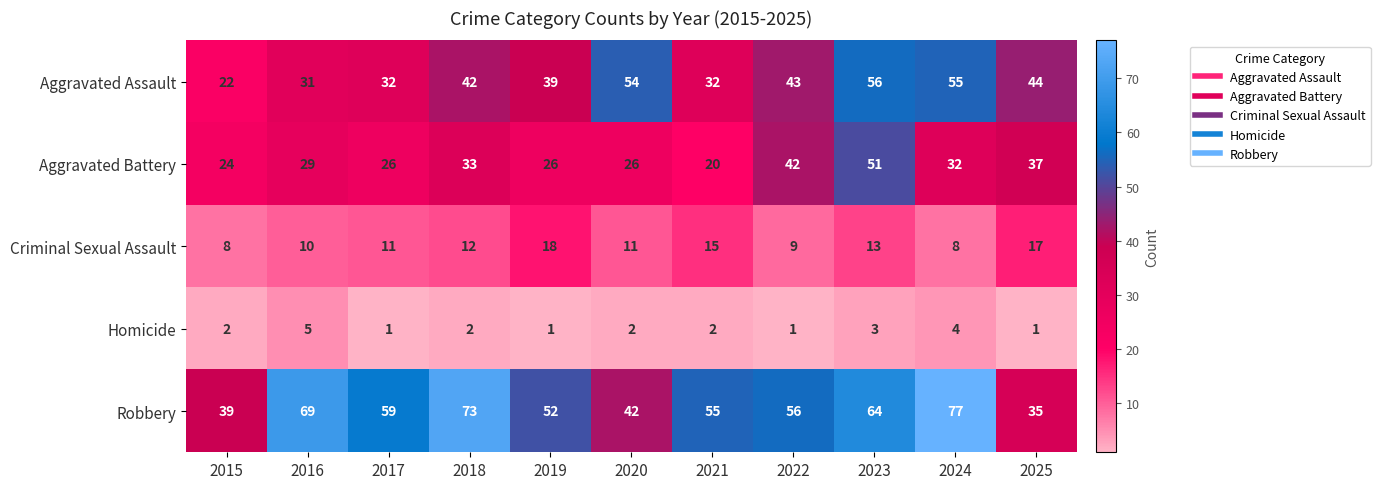

At how many categories does at least one series exceed 6?

11